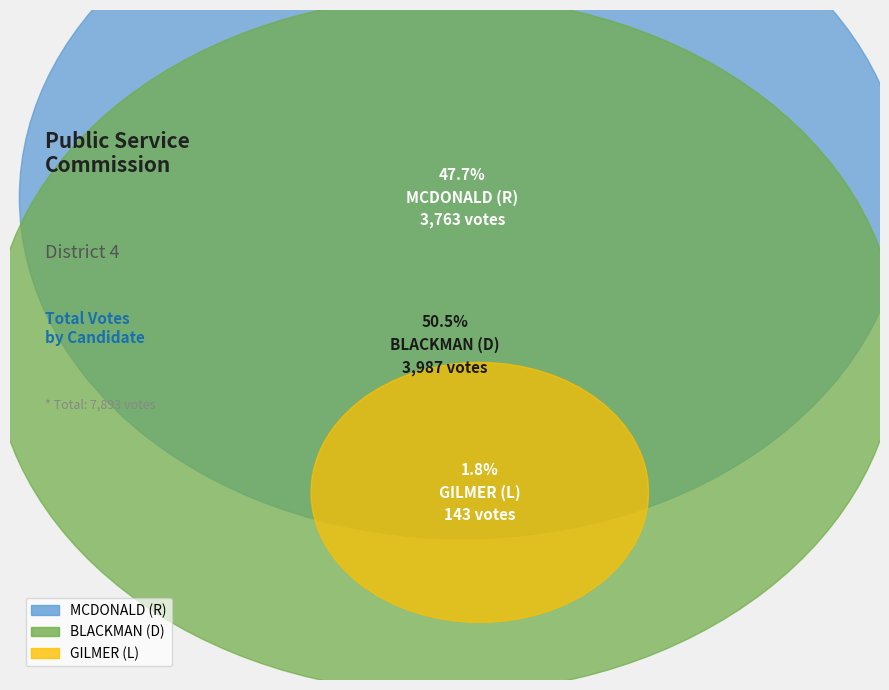

What is the smallest slice in the pie chart?

GILMER (L)